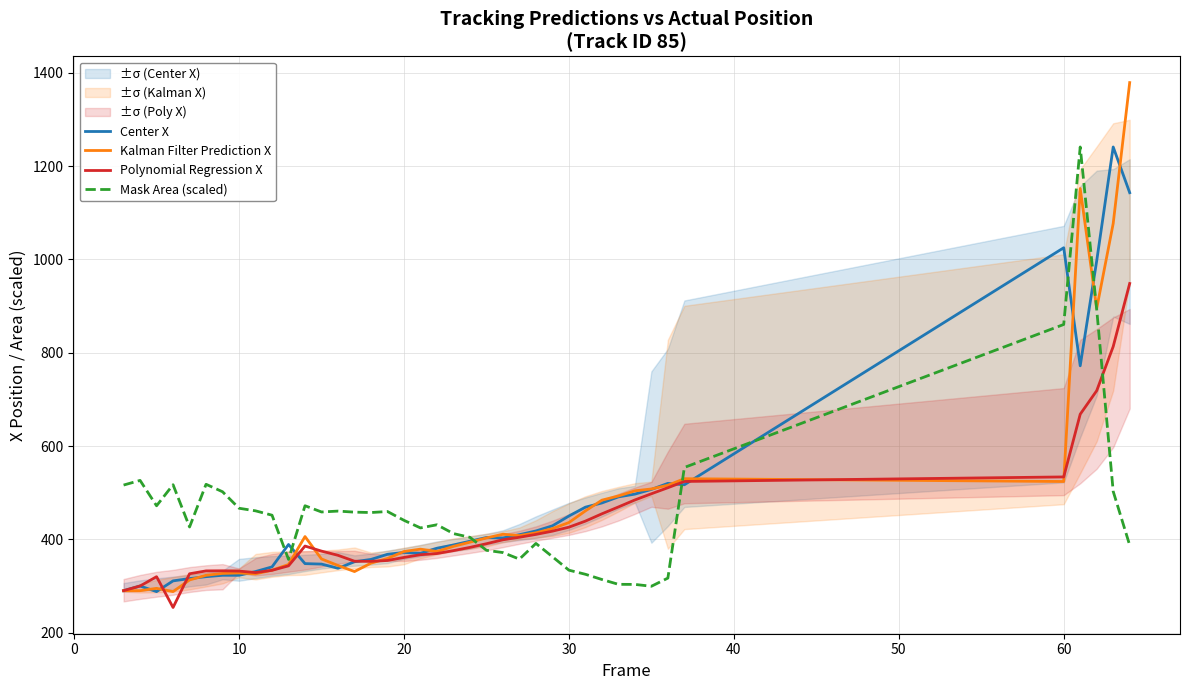

In Mask Area (scaled), how many points are higher than both neighbors (excluding endpoints)?

9